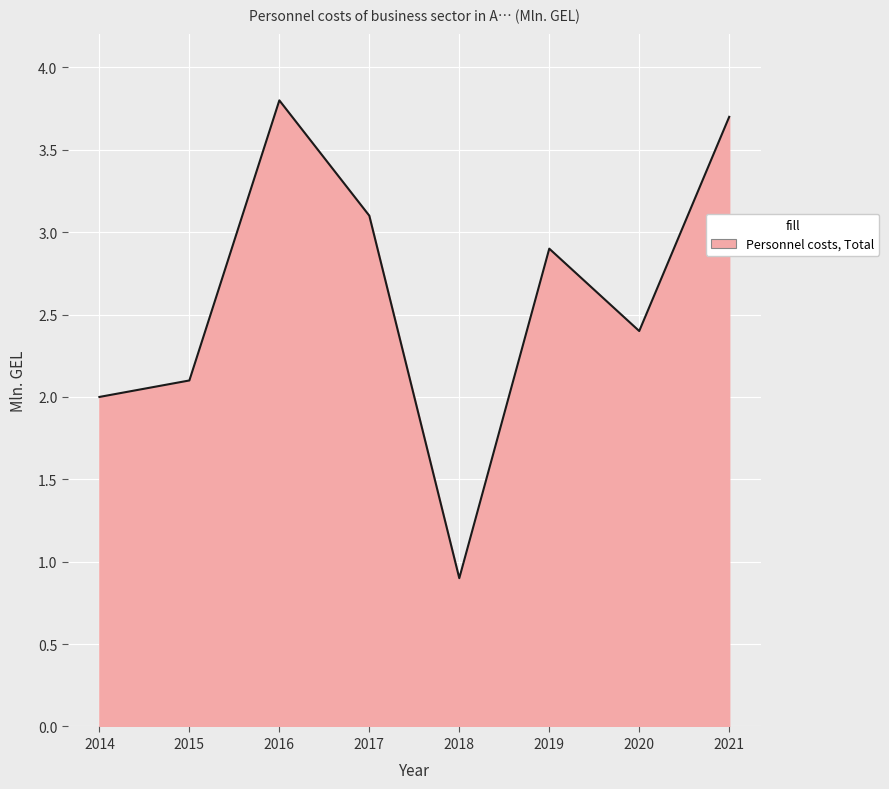

What is the difference between the maximum and minimum values?

2.9